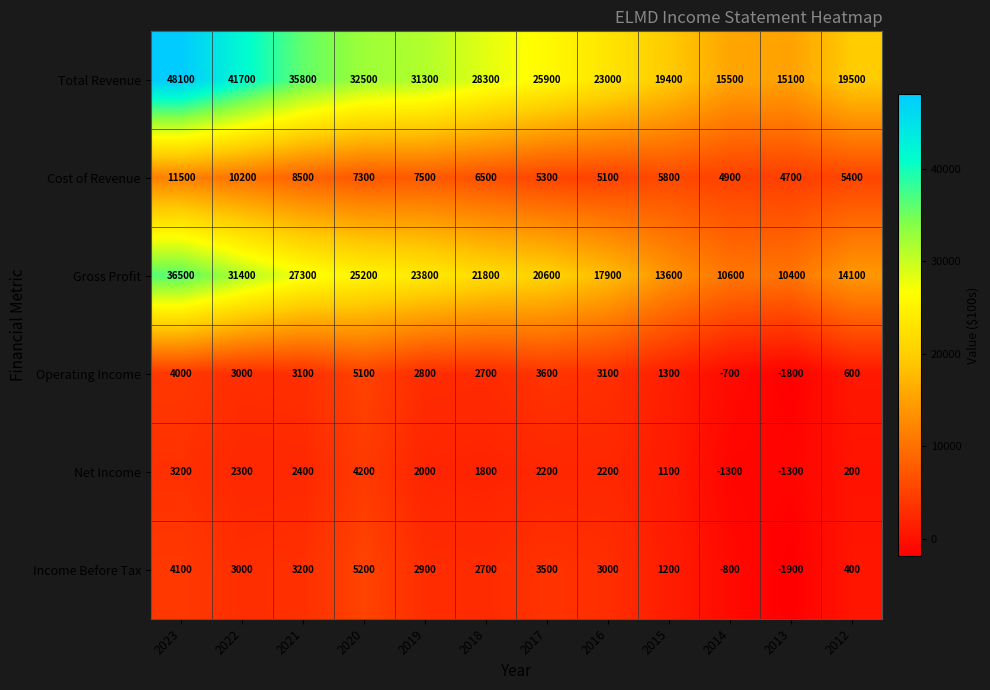

The Operating Income series shows 3000 at 2022. True or false?

True